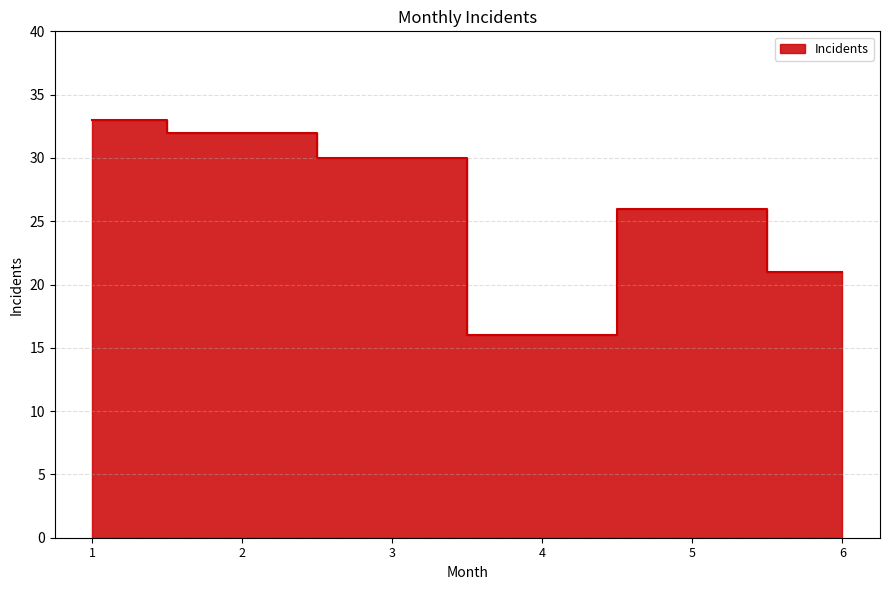

Where is the first local maximum?

5